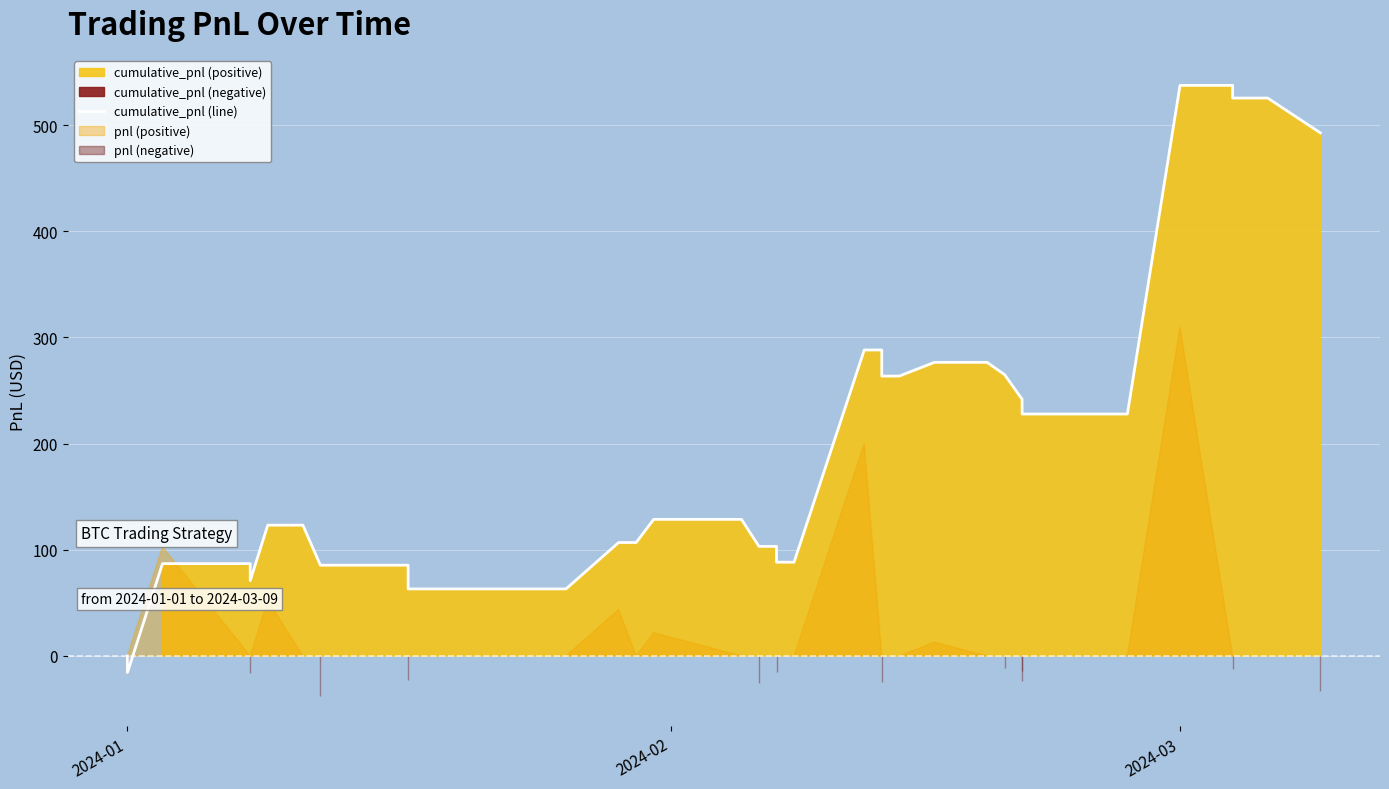

True or false: the data shows 853.1 at 2024-03.

False